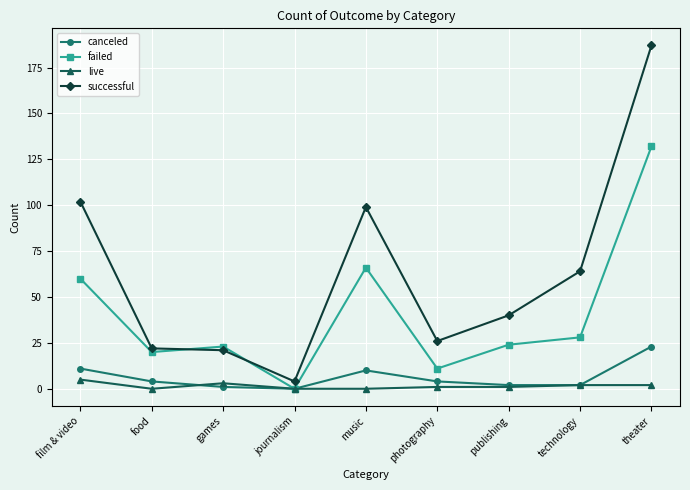

What is the difference between the highest and lowest values at journalism?

4